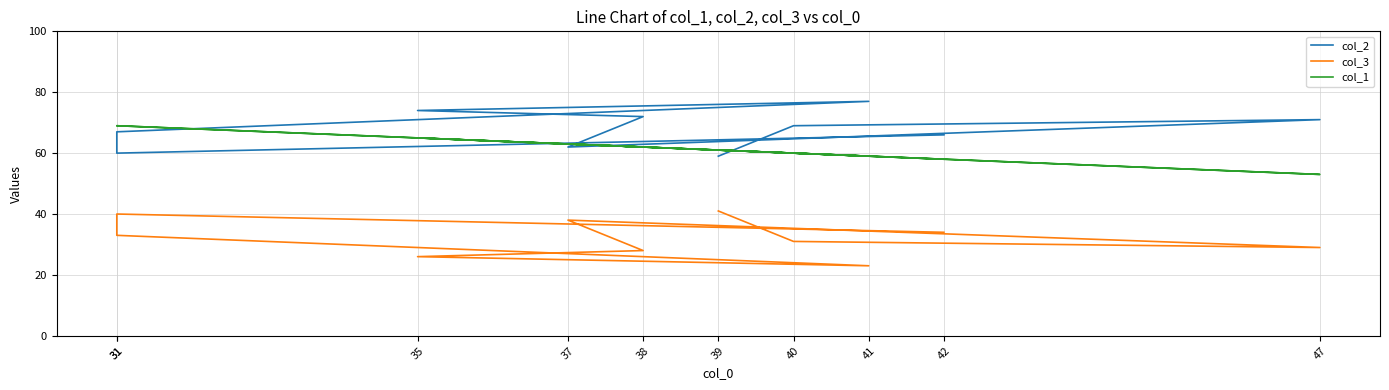

What is the average value of the col_1 series?

62